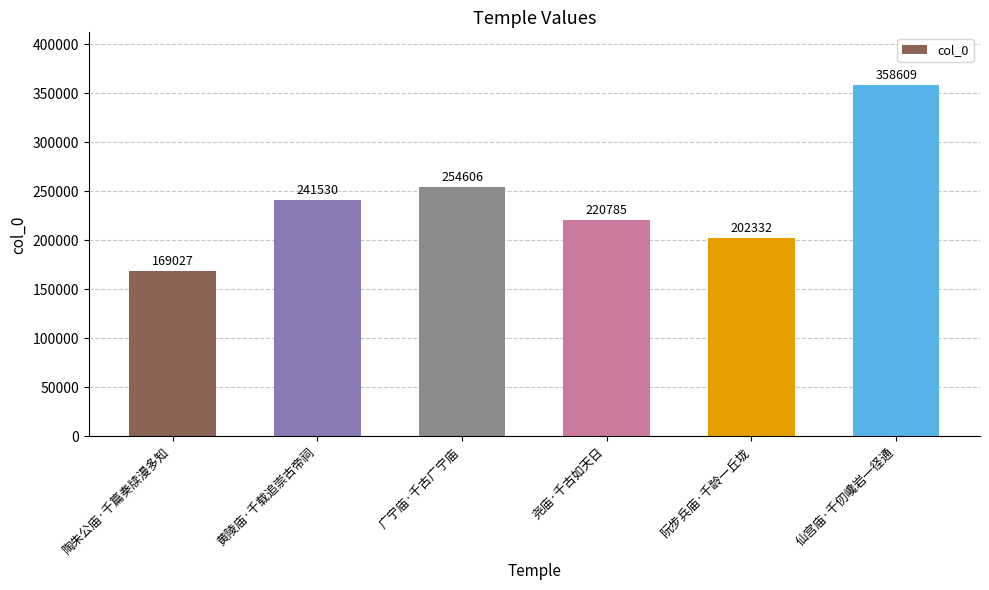

How many data points does each series have?

6